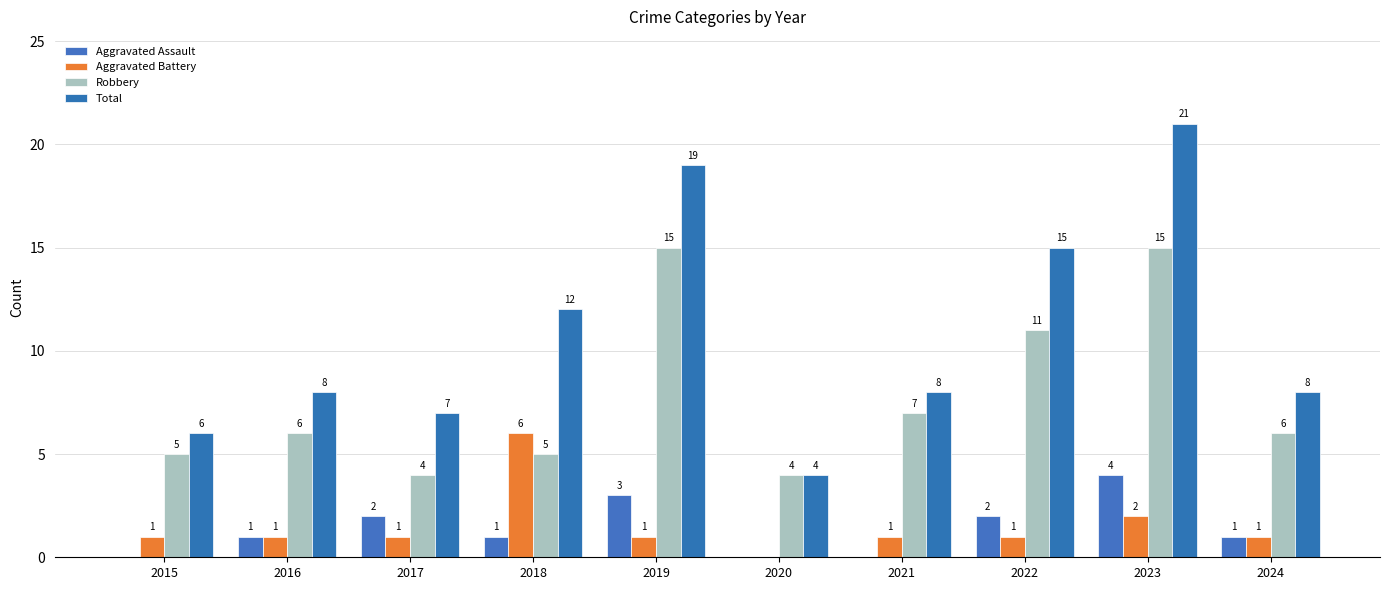

What is the value of the Aggravated Assault bar at the 9th from the left?

4